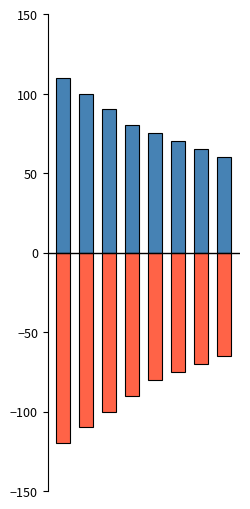

How many bars are there in each group?

2